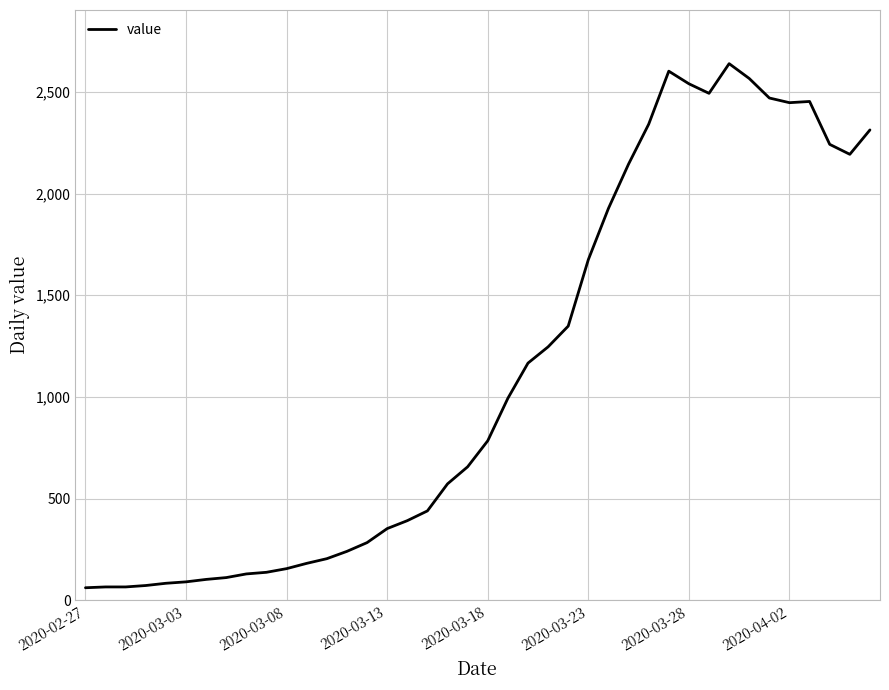

What is the smallest value displayed?

61